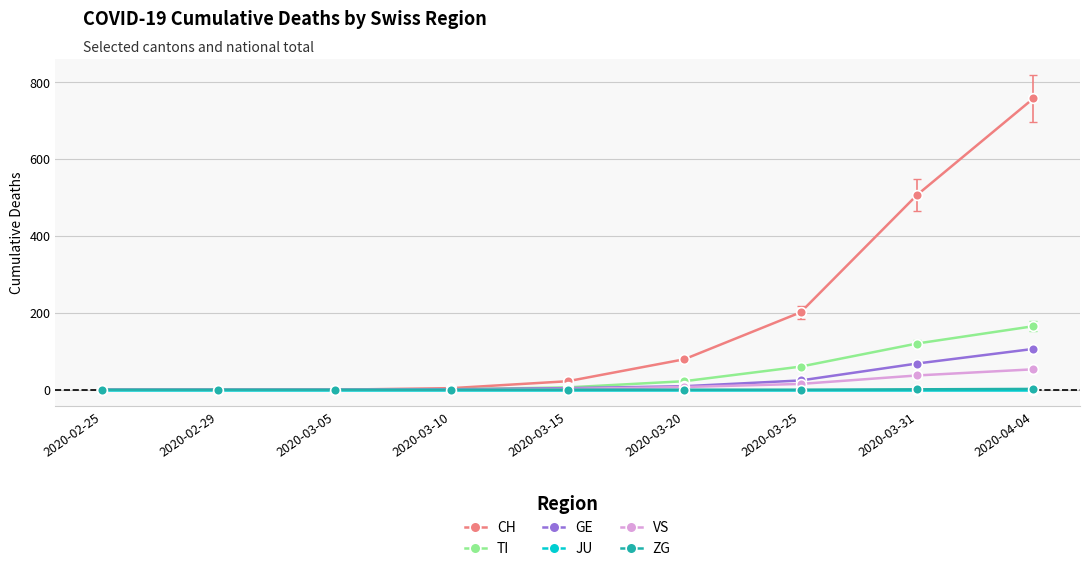

Which series has the largest range (max minus min)?

CH